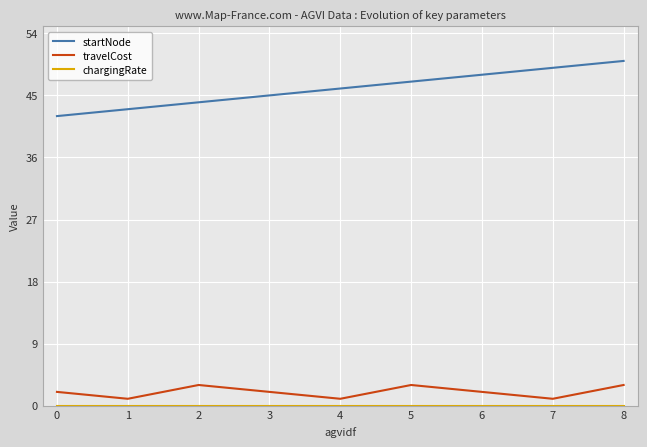

The value of travelCost at 3 is 2.0. True or false?

True